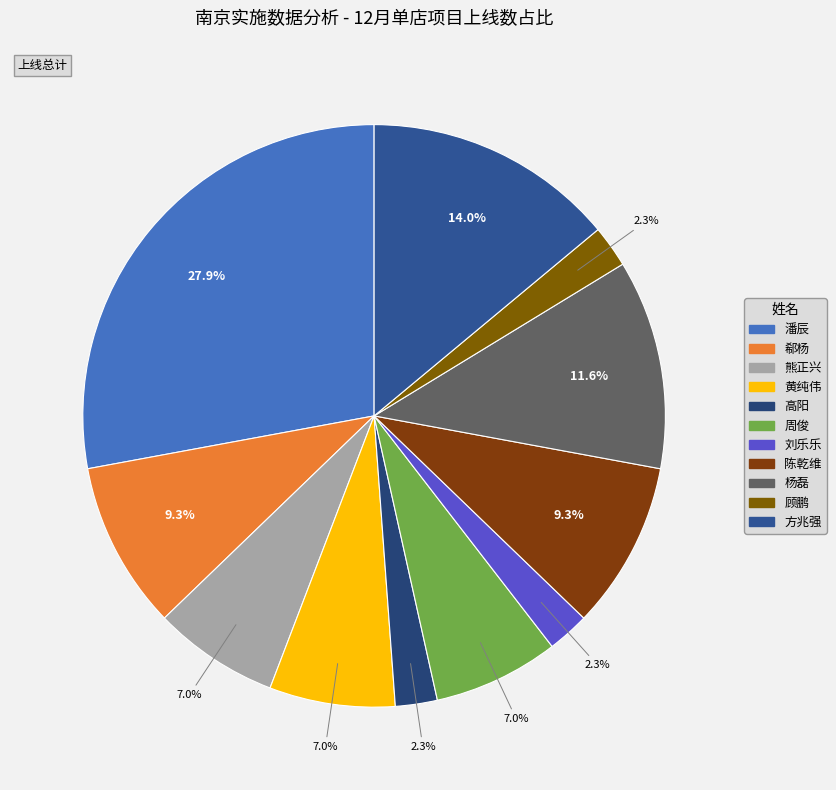

Which slice is the largest?

潘辰